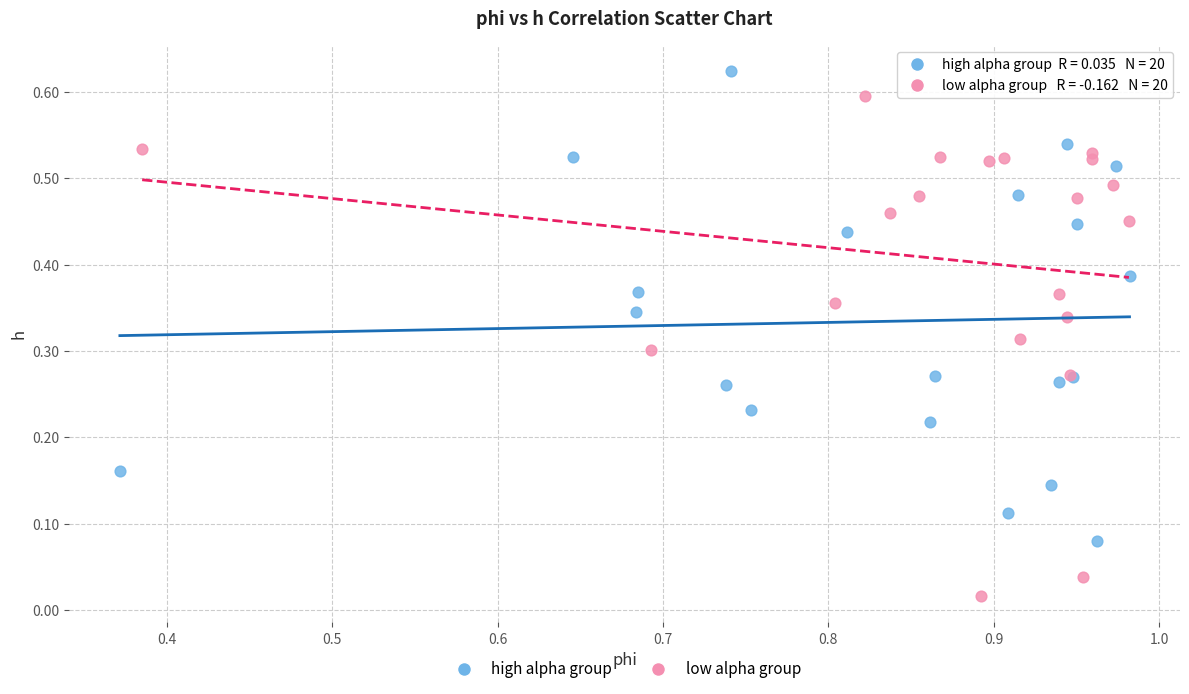

Which series has the largest Y range (max minus min)?

low alpha group